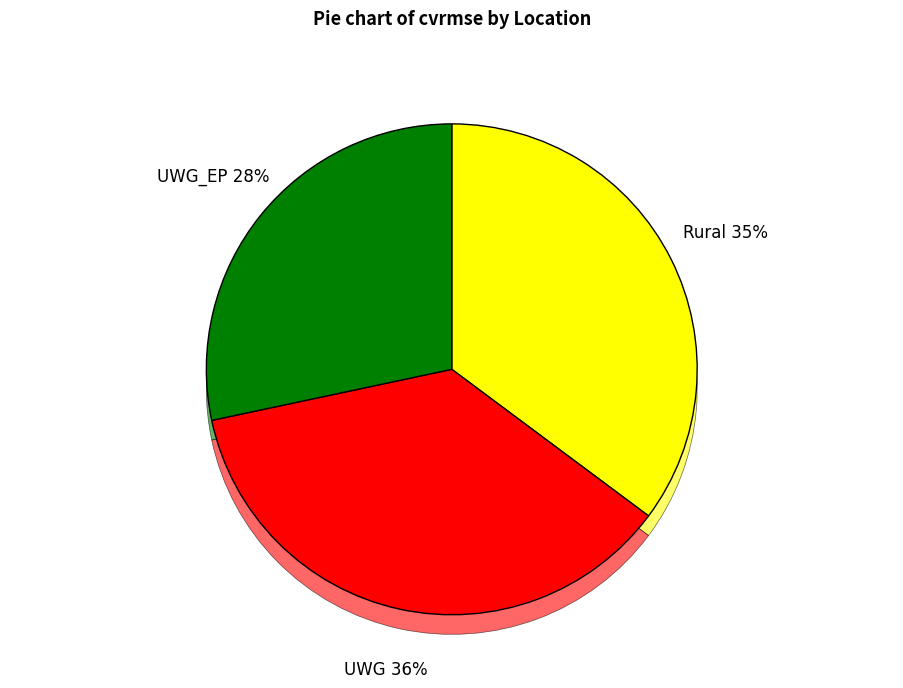

To the nearest percent, what is the difference between the UWG_EP and UWG slice percentages?

8%